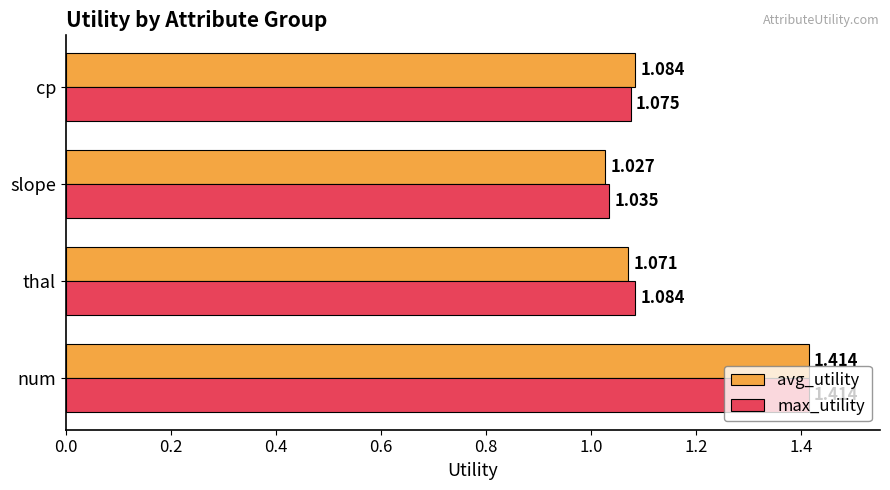

List the series in order of their overall mean, lowest first.

avg_utility, max_utility